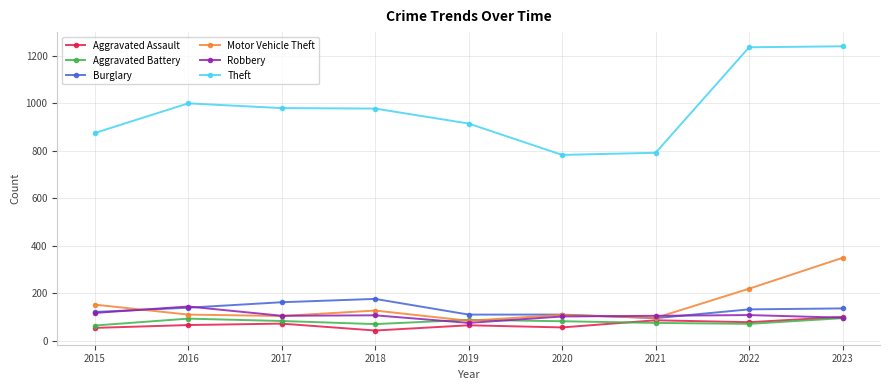

True or false: Aggravated Battery has a value of 160 at 2023.

False